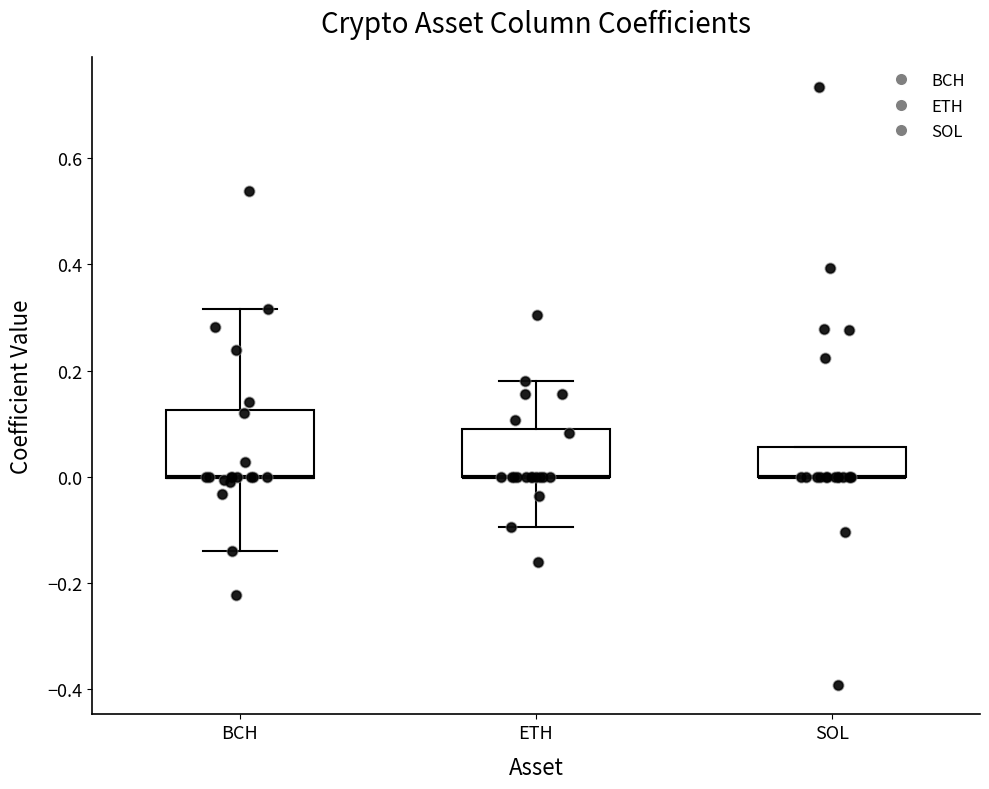

Reading left to right, transcribe this box plot: for each box, give where its median line is, the range the box spans, and where its two whiskers end, as read against the y-axis. The values are not printed on the chart, so give them approximately, as read against the axis.

BCH: median 0.00 (drawn on the box's lower edge), box 0.00 to 0.12, whiskers -0.14 to 0.32
ETH: median 0.00 (drawn on the box's lower edge), box 0.00 to 0.08, whiskers -0.10 to 0.18
SOL: median 0.00 (drawn on the box's lower edge), box 0.00 to 0.06, whiskers 0.00 to 0.06